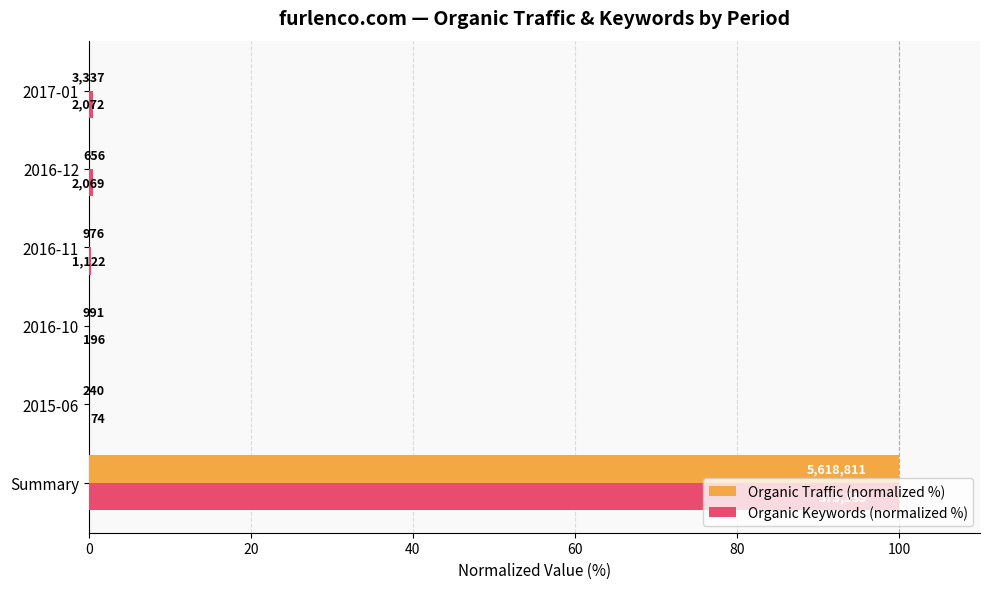

What are all the series names shown in the legend?

Organic Traffic (normalized %), Organic Keywords (normalized %)